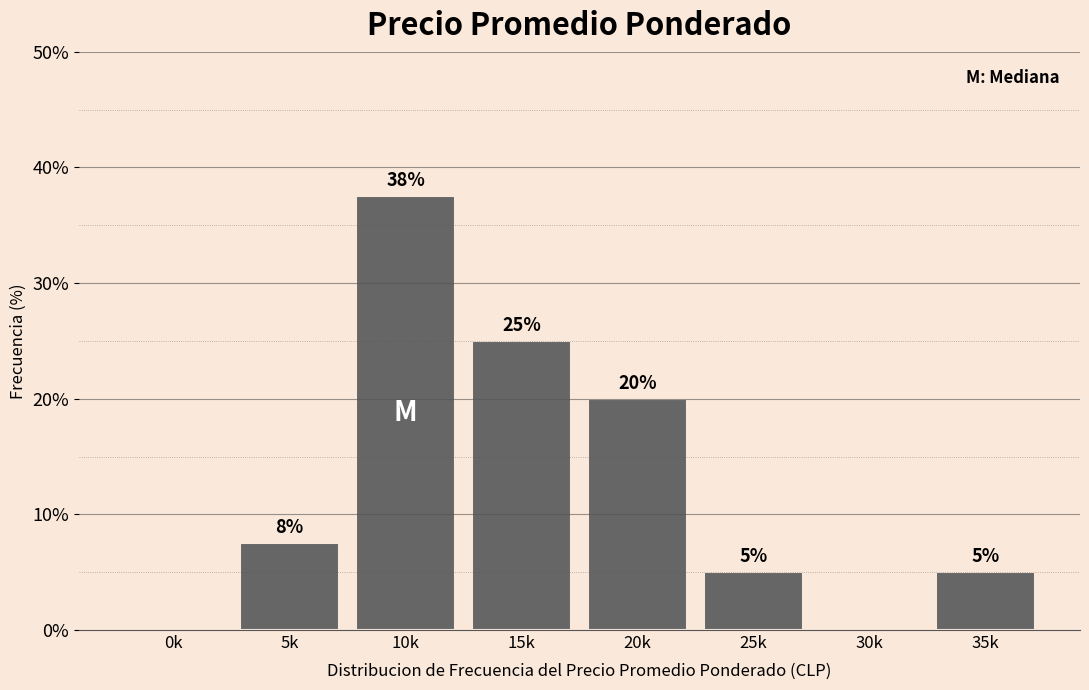

Between 25k and 15k, which is larger?

15k